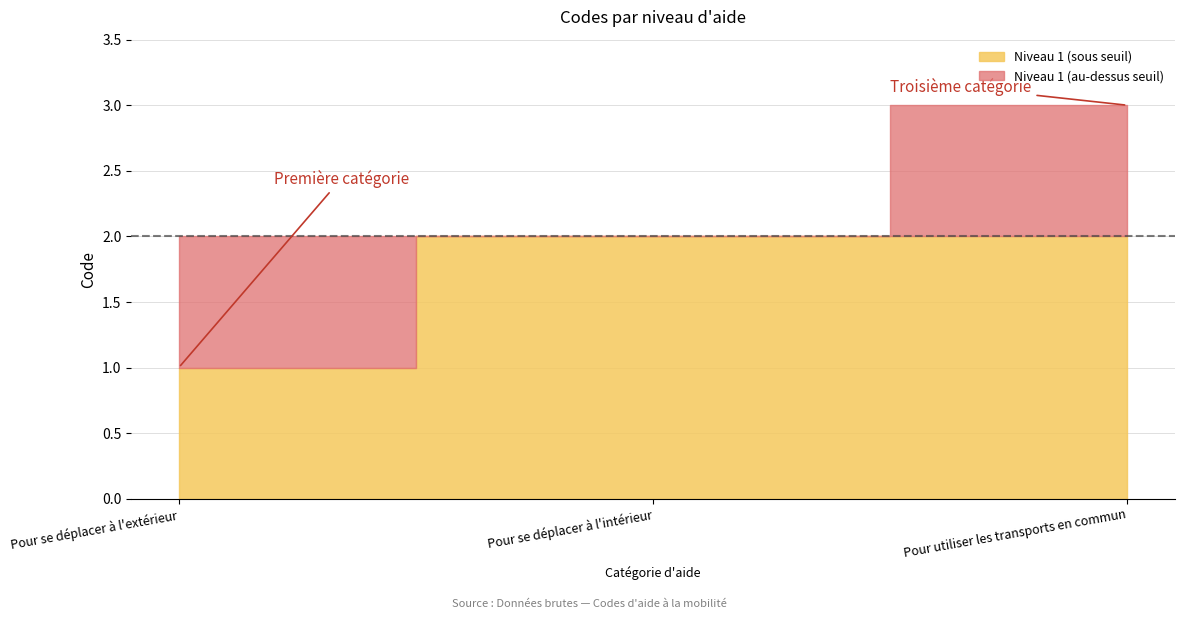

What is the minimum value shown in the chart?

1